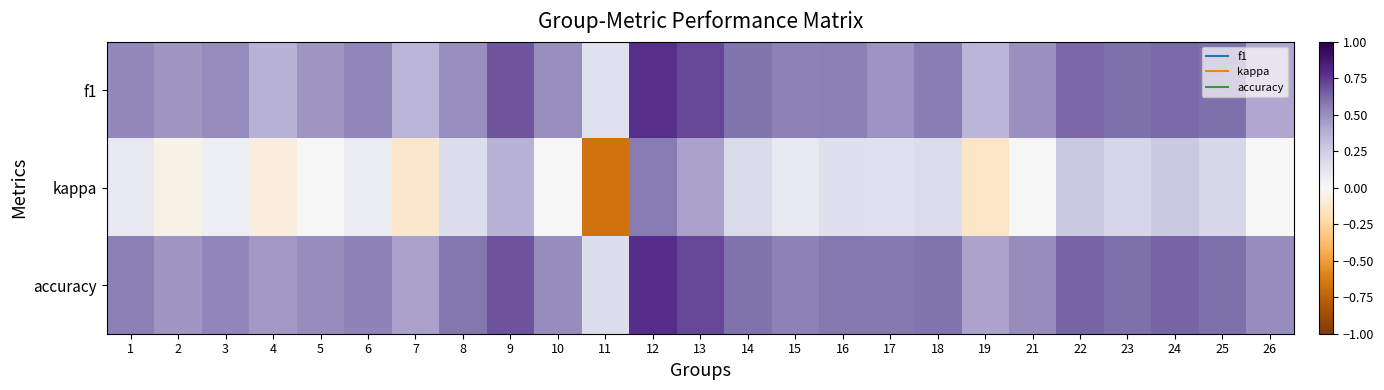

Reading left to right, what are all the values shown in this chart?

f1: 1=0.5	2=0.5	3=0.5	4=0.4	5=0.5	6=0.5	7=0.4	8=0.5	9=0.7	10=0.5	11=0.1	12=0.8	13=0.7	14=0.6	15=0.5	16=0.6	17=0.5	18=0.6	19=0.3	21=0.5	22=0.6	23=0.6	24=0.6	25=0.6	26=0.4
kappa: 1=0.1	2=-0.1	3=0.1	4=-0.1	5=0.0	6=0.1	7=-0.1	8=0.2	9=0.4	10=0.0	11=-0.7	12=0.6	13=0.4	14=0.2	15=0.1	16=0.2	17=0.1	18=0.2	19=-0.2	21=0.0	22=0.3	23=0.2	24=0.3	25=0.2	26=0.0
accuracy: 1=0.6	2=0.5	3=0.5	4=0.5	5=0.5	6=0.5	7=0.4	8=0.6	9=0.7	10=0.5	11=0.2	12=0.8	13=0.7	14=0.6	15=0.5	16=0.6	17=0.6	18=0.6	19=0.4	21=0.5	22=0.6	23=0.6	24=0.6	25=0.6	26=0.5